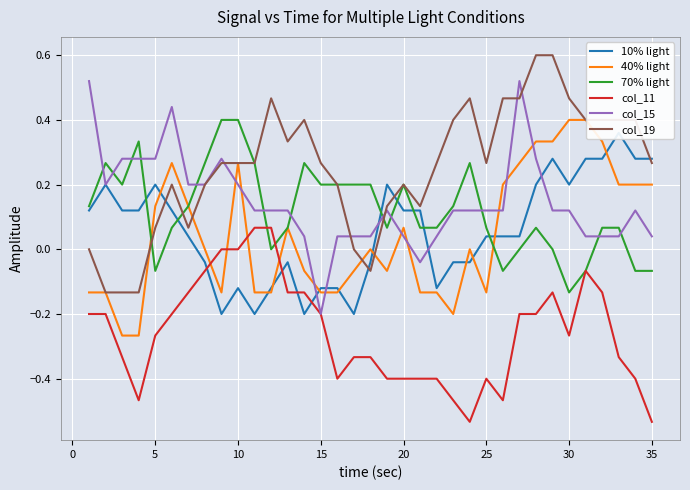

What is the average value of the 10% light series?

0.1